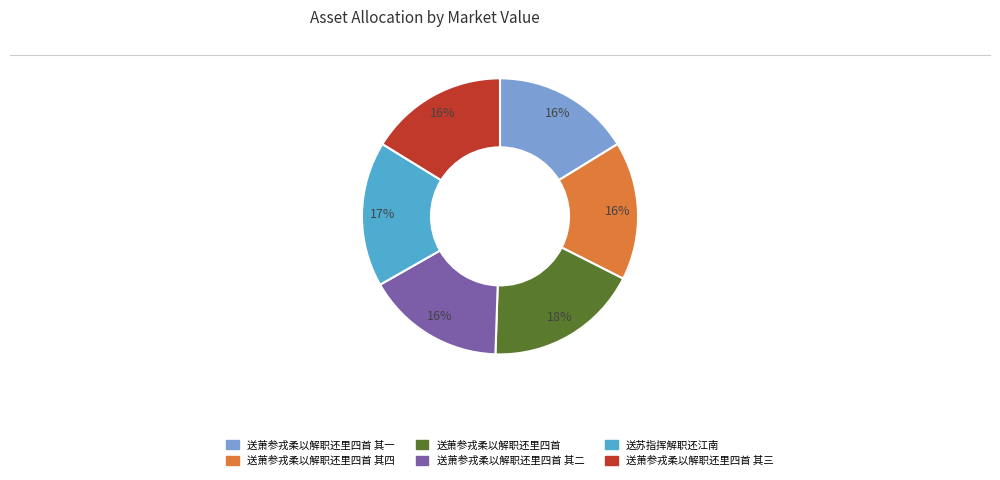

To the nearest percent, what portion does 送苏指挥解职还江南 represent?

17%